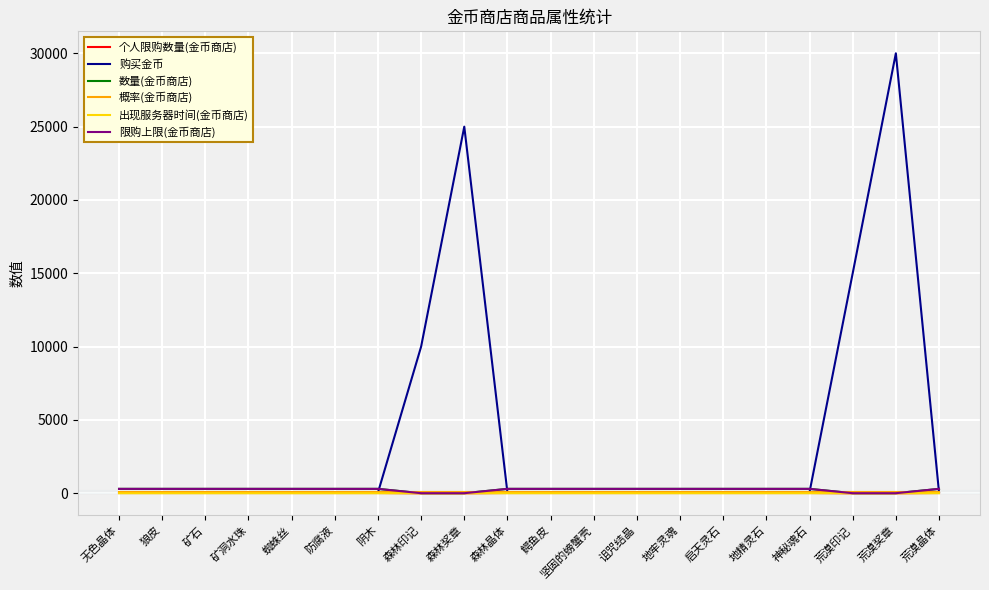

Is this an area chart (filled region under the line)?

No